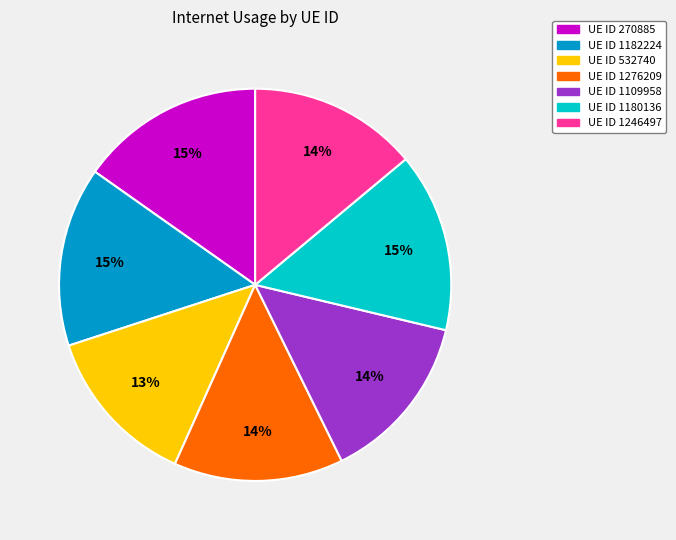

To the nearest percent, what is the average slice percentage?

14%